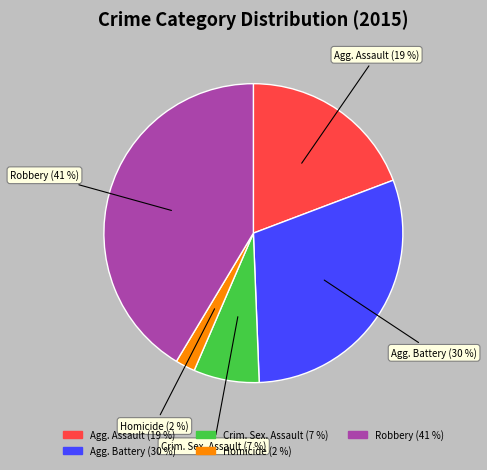

How many slices are in this pie chart?

5